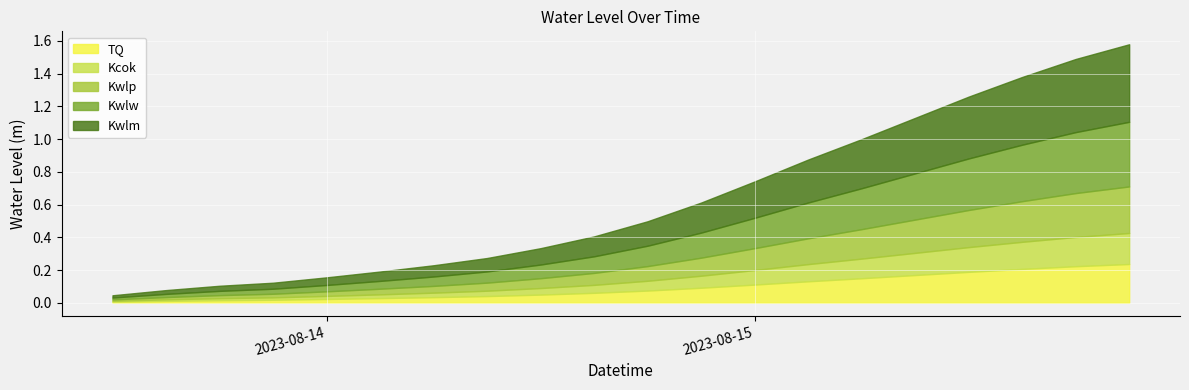

Reading left to right, transcribe all the data shown in this chart.

2023-08-13 12:00:00=0.0	2023-08-13 15:00:00=0.1	2023-08-13 18:00:00=0.1	2023-08-13 21:00:00=0.1	2023-08-14 00:00:00=0.2	2023-08-14 03:00:00=0.2	2023-08-14 06:00:00=0.2	2023-08-14 09:00:00=0.3	2023-08-14 12:00:00=0.3	2023-08-14 15:00:00=0.4	2023-08-14 18:00:00=0.5	2023-08-14 21:00:00=0.6	2023-08-15 00:00:00=0.7	2023-08-15 03:00:00=0.9	2023-08-15 06:00:00=1.0	2023-08-15 09:00:00=1.1	2023-08-15 12:00:00=1.3	2023-08-15 15:00:00=1.4	2023-08-15 18:00:00=1.5	2023-08-15 21:00:00=1.6